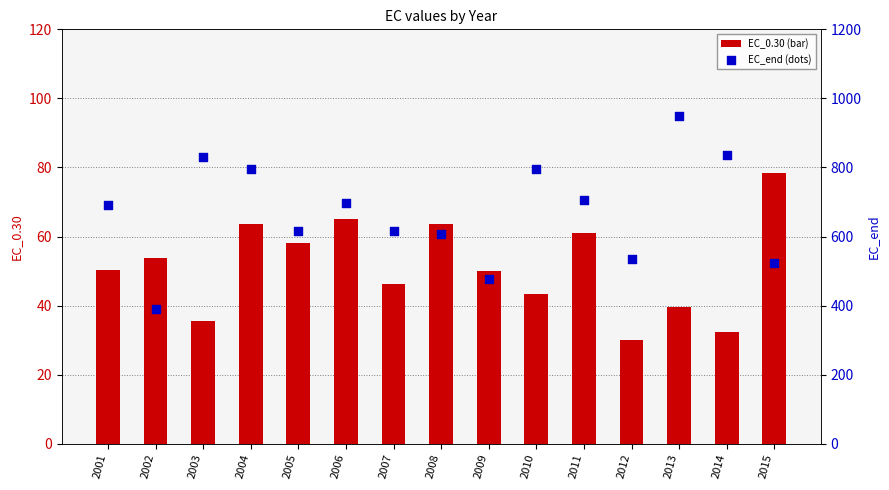

Which series has the widest spread of Y values?

EC_end (dots)